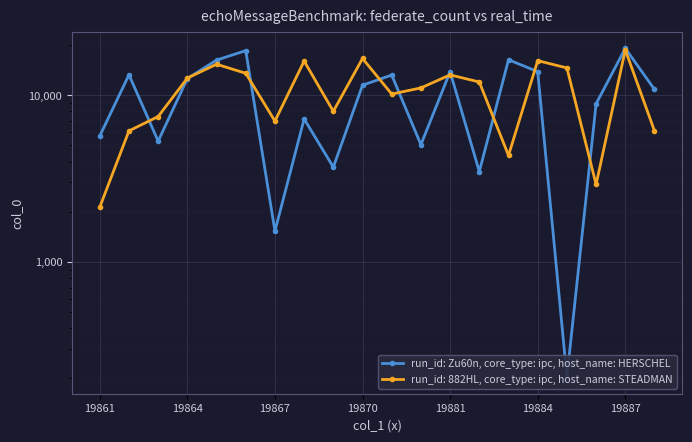

How many lines are shown in the chart?

1